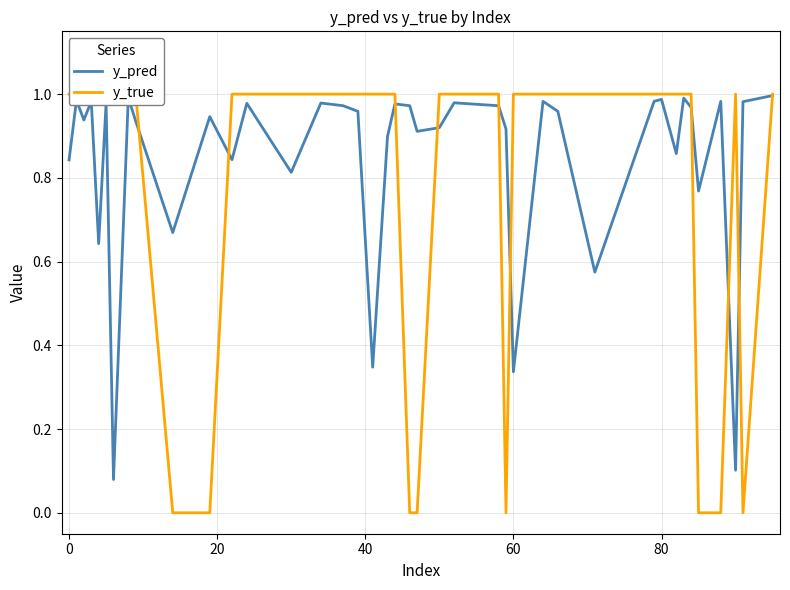

Does the chart have visible grid lines?

Yes